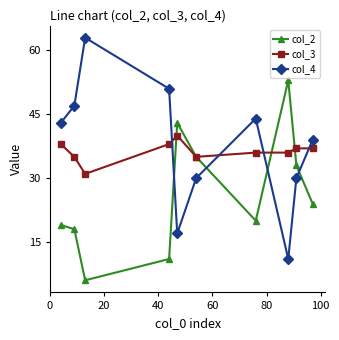

How many interior local valleys does the col_4 series have?

2